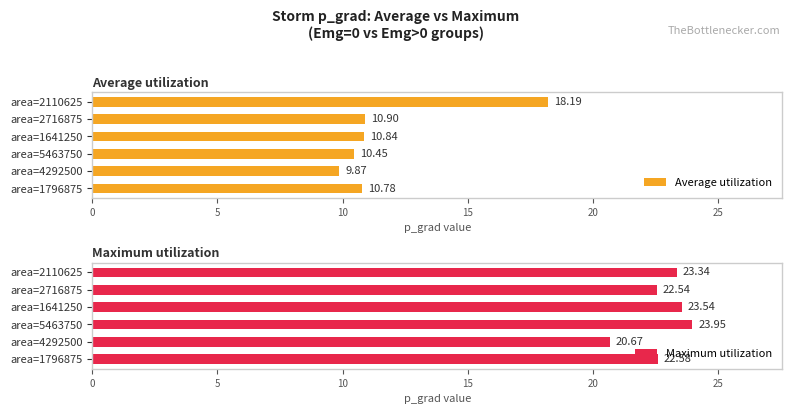

List the labels in order of Average utilization value, smallest first.

area=4292500, area=5463750, area=1796875, area=1641250, area=2716875, area=2110625